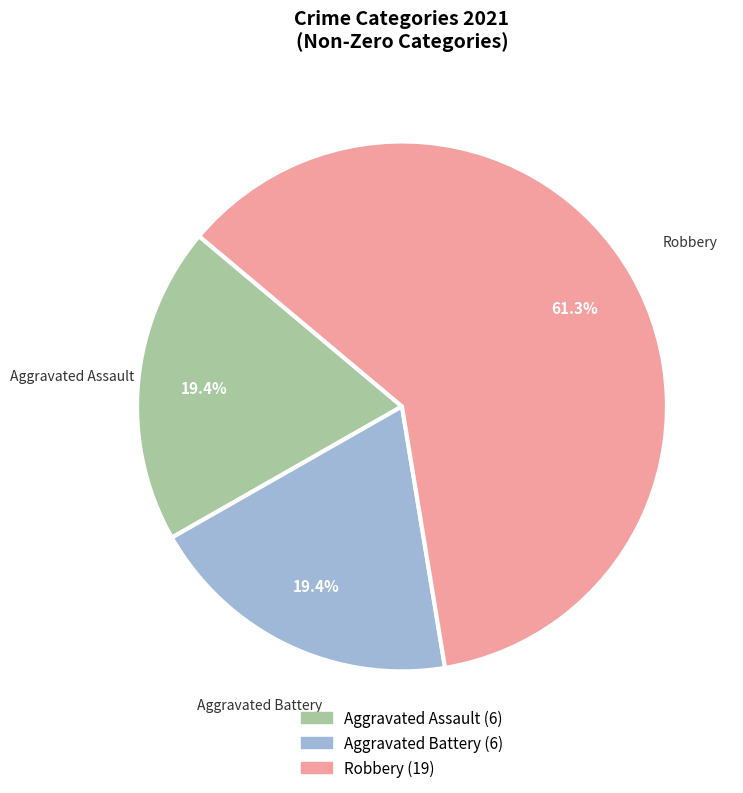

Count the number of slices in the pie.

3